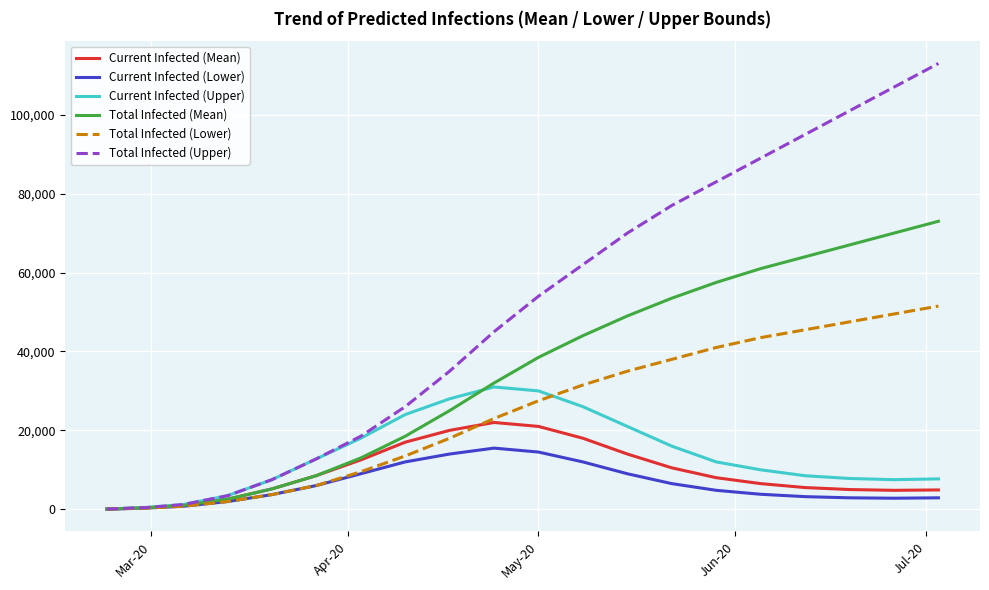

Which series has the largest total across all categories?

Total Infected (Upper)